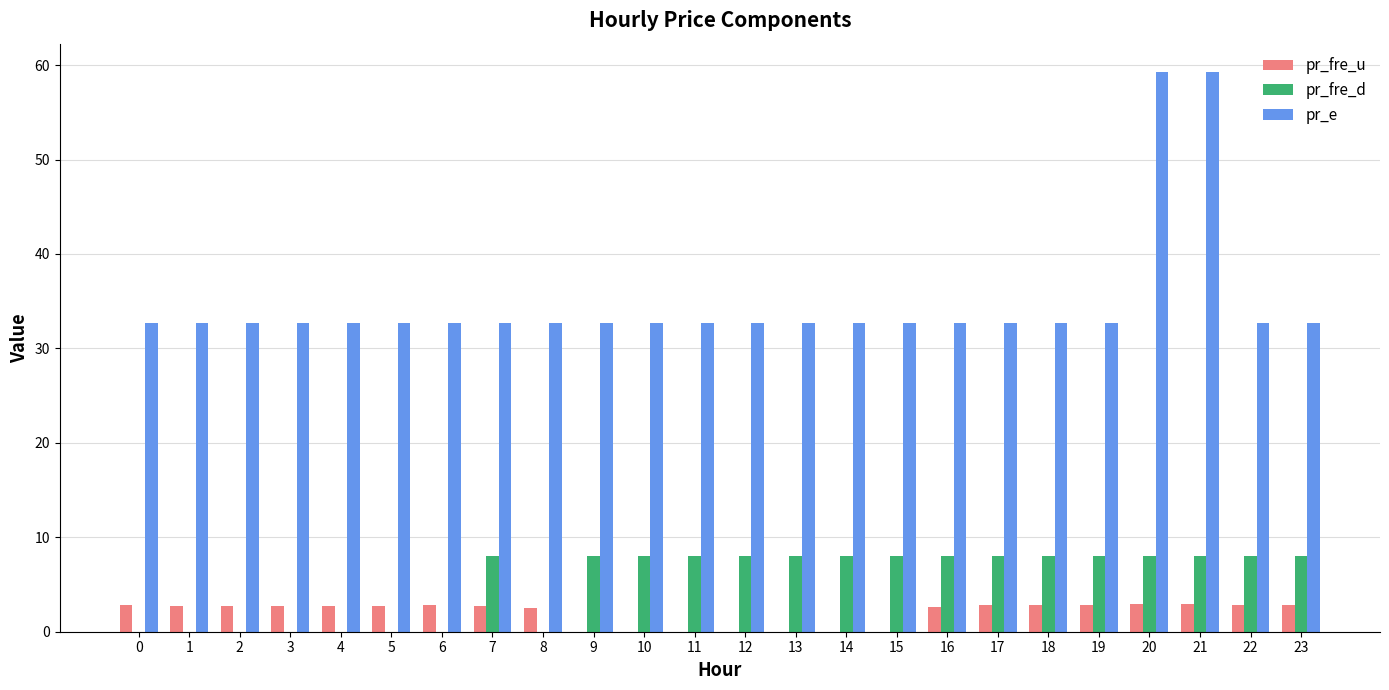

Are the bars horizontal?

No